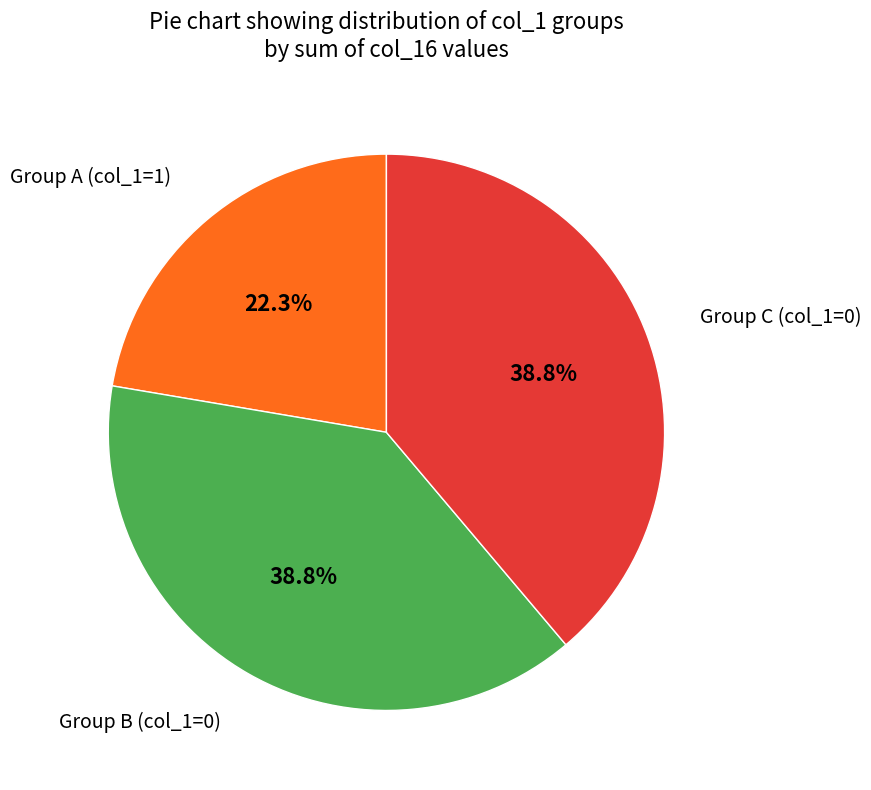

Does any single category account for the majority?

No